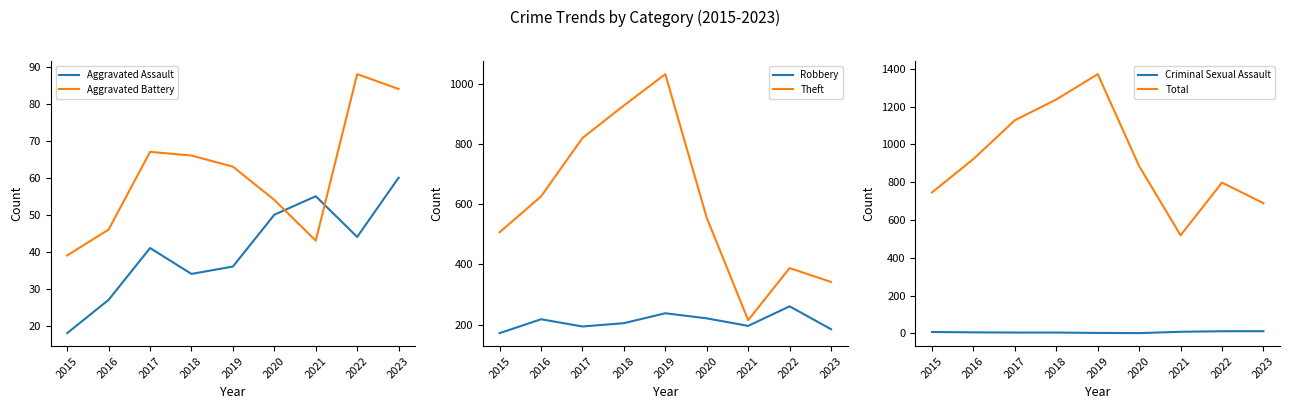

True or false: Robbery and Criminal Sexual Assault intersect in this chart.

False